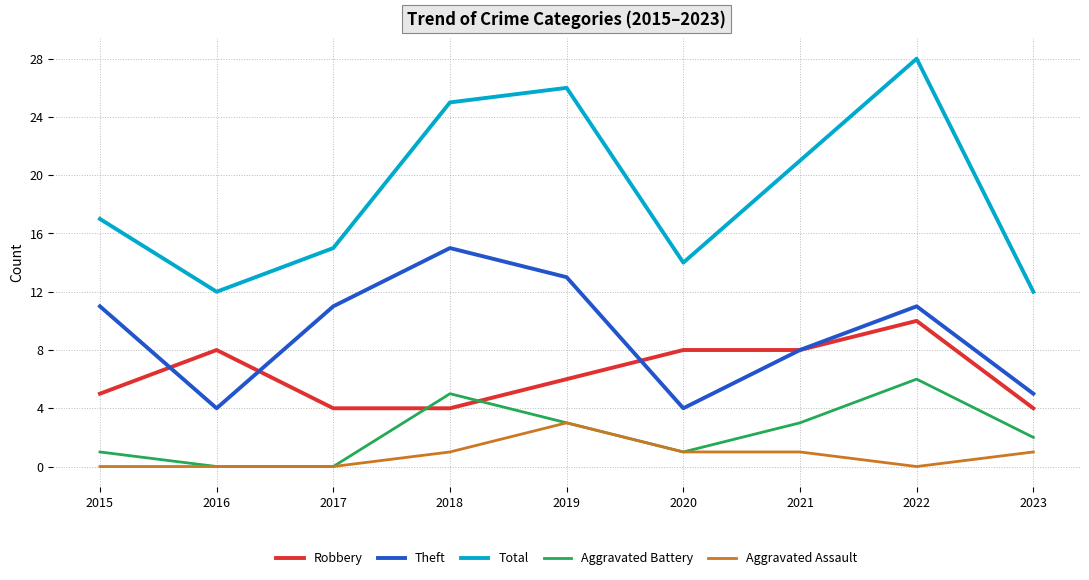

True or false: Total and Theft intersect in this chart.

False